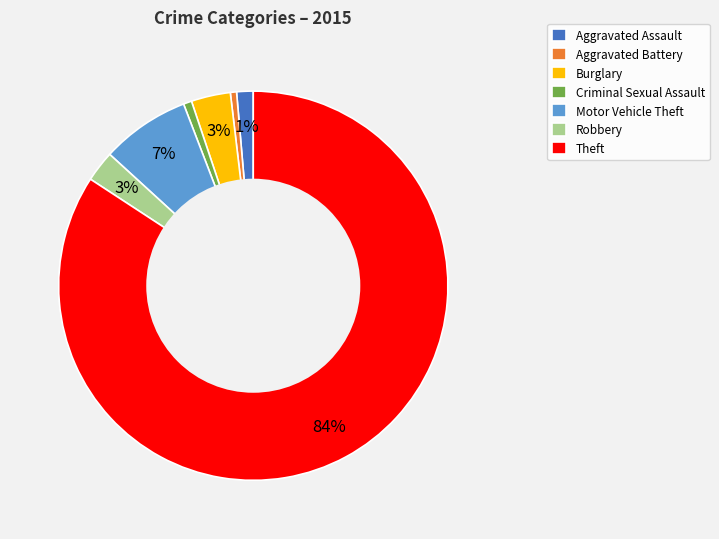

Is the sum of Criminal Sexual Assault and Aggravated Assault greater than half?

No